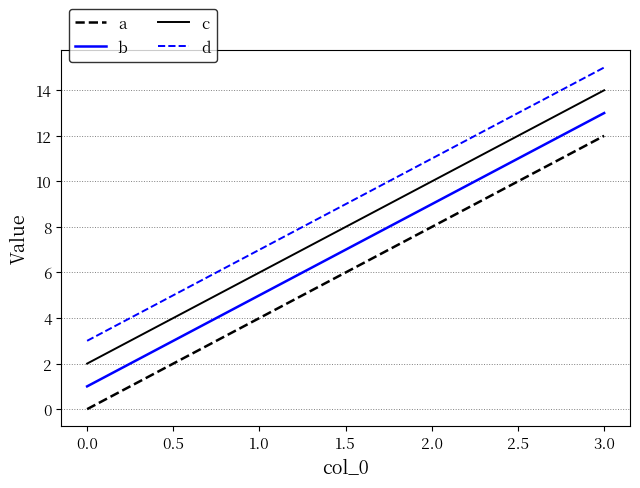

List the series in order of their peak value, highest first.

d, c, b, a